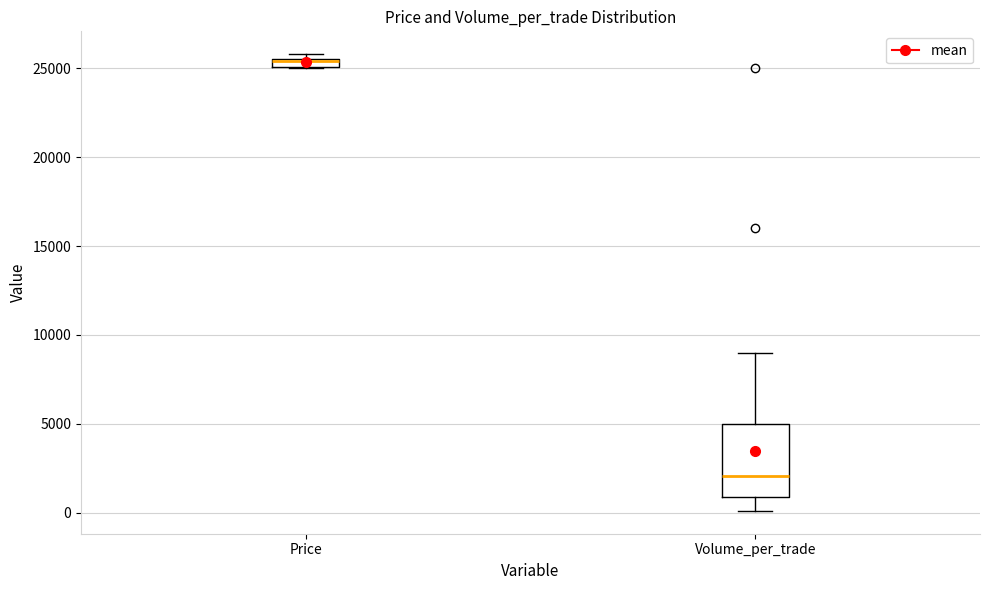

Which box's median line is the highest?

Price